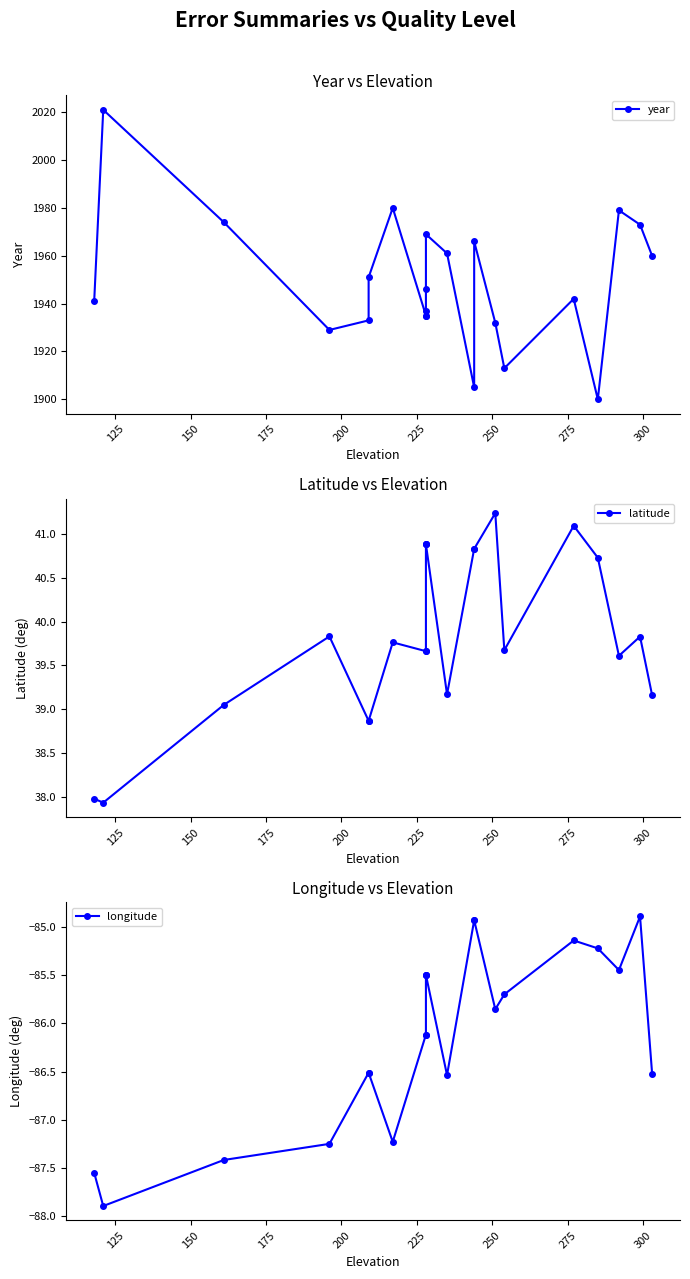

In year, how many points are lower than both neighbors (excluding endpoints)?

4